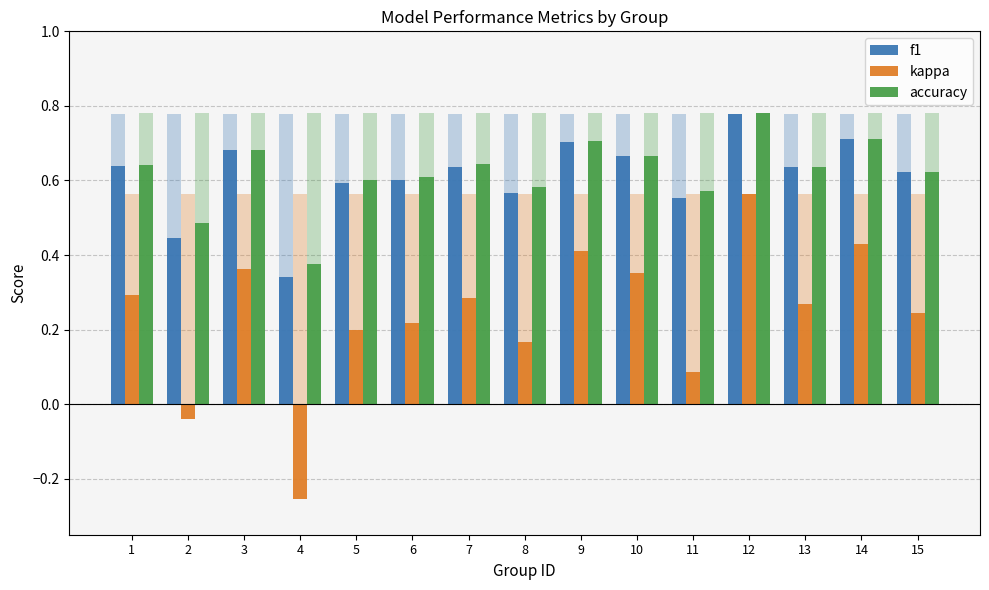

What is the total value across all series at 12?

2.1